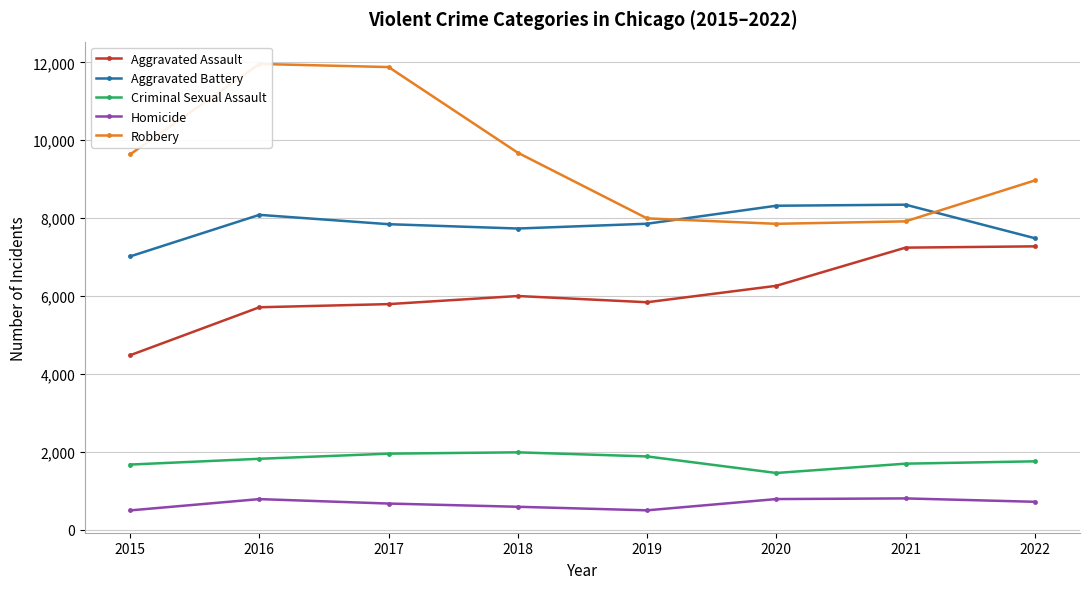

Reading left to right, list all the values displayed in this chart.

Aggravated Assault: 4480	5712	5793	6001	5841	6263	7243	7276
Aggravated Battery: 7018	8085	7845	7734	7857	8319	8346	7486
Criminal Sexual Assault: 1673	1821	1953	1987	1882	1457	1696	1756
Homicide: 496	786	672	589	498	787	804	717
Robbery: 9638	11960	11880	9680	7994	7855	7918	8968